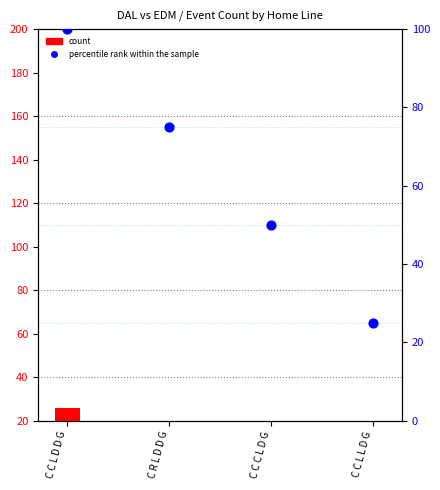

At which category is the sum across all series the highest?

C C L D D G